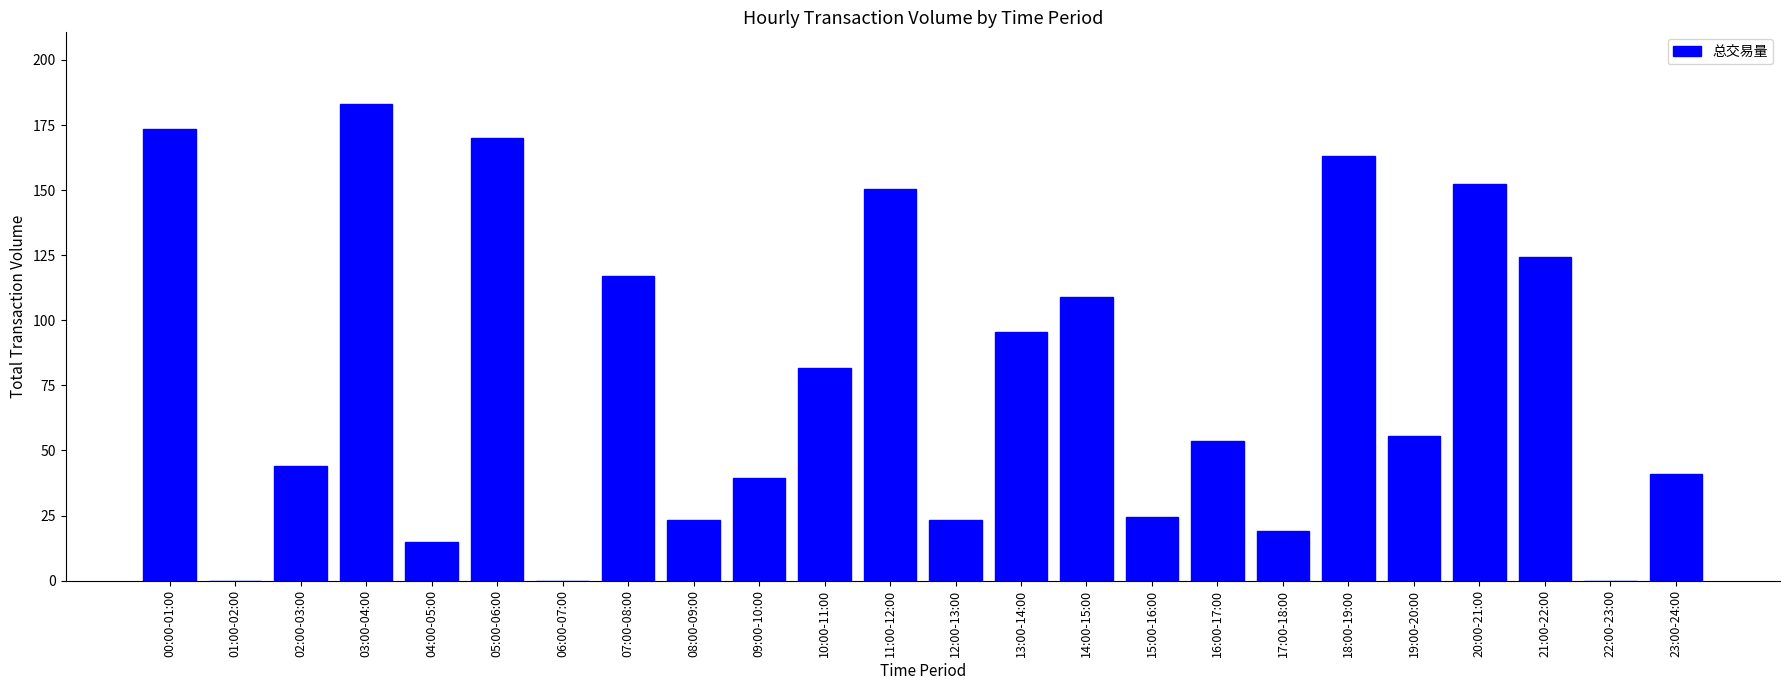

What is the greatest value displayed?

183.1